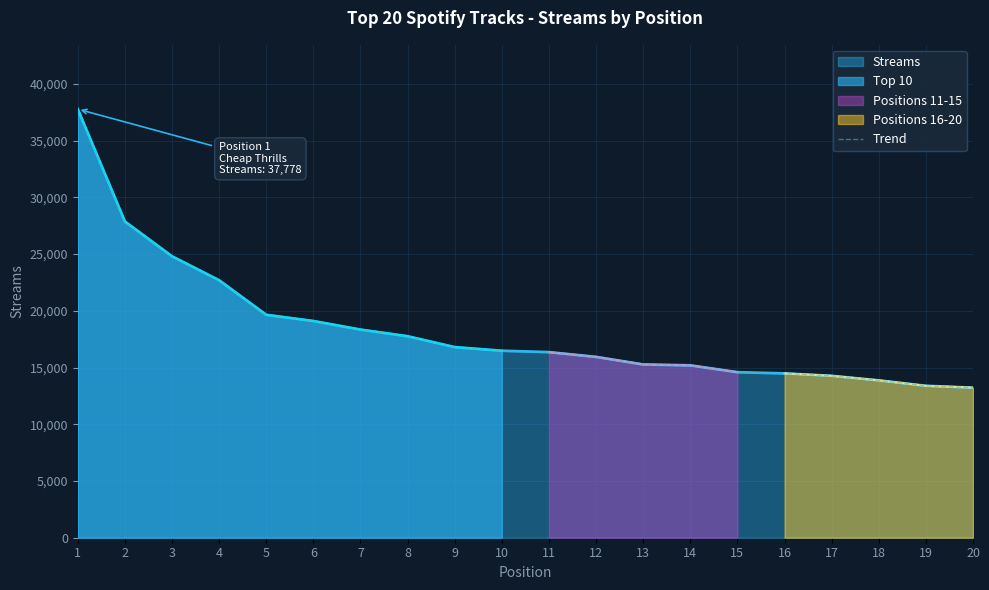

At which label does the data first exceed 16481?

1